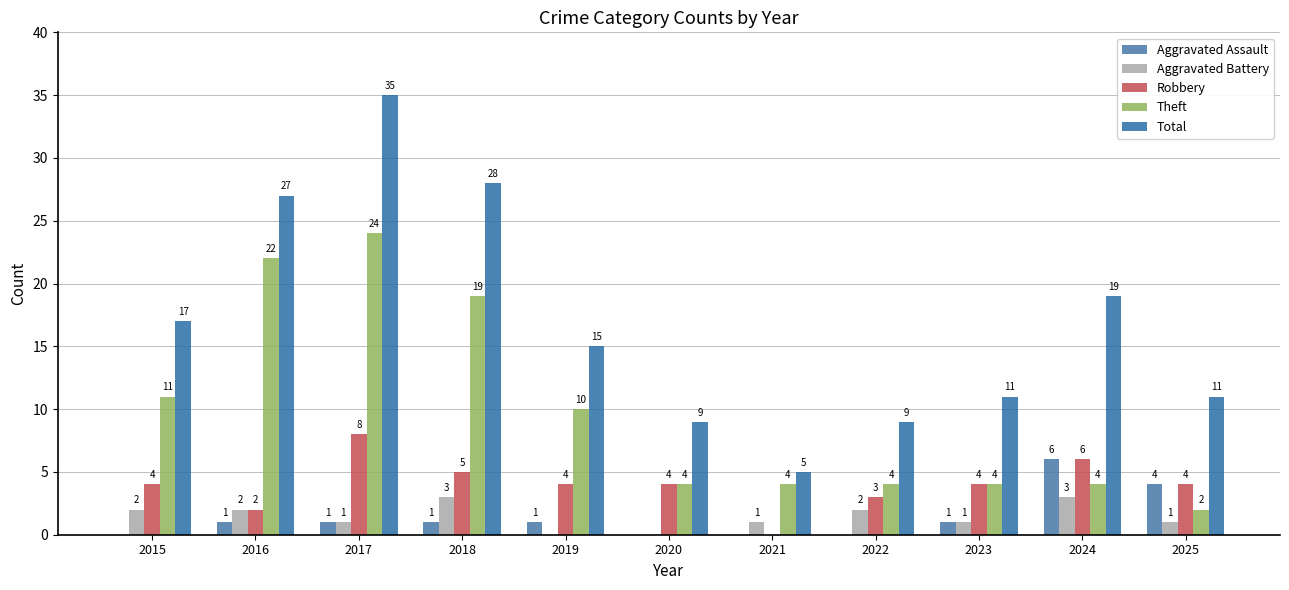

Which category has the lowest value across all series?

2015